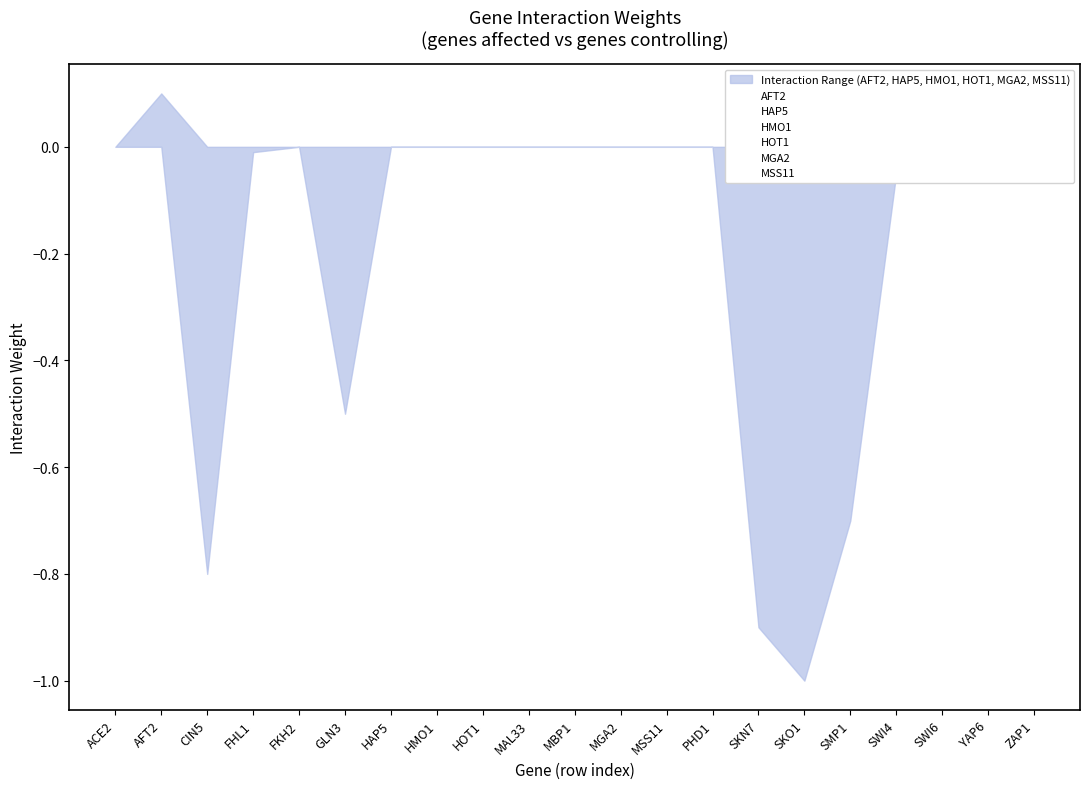

What is the sum of all HOT1 values?

-0.3